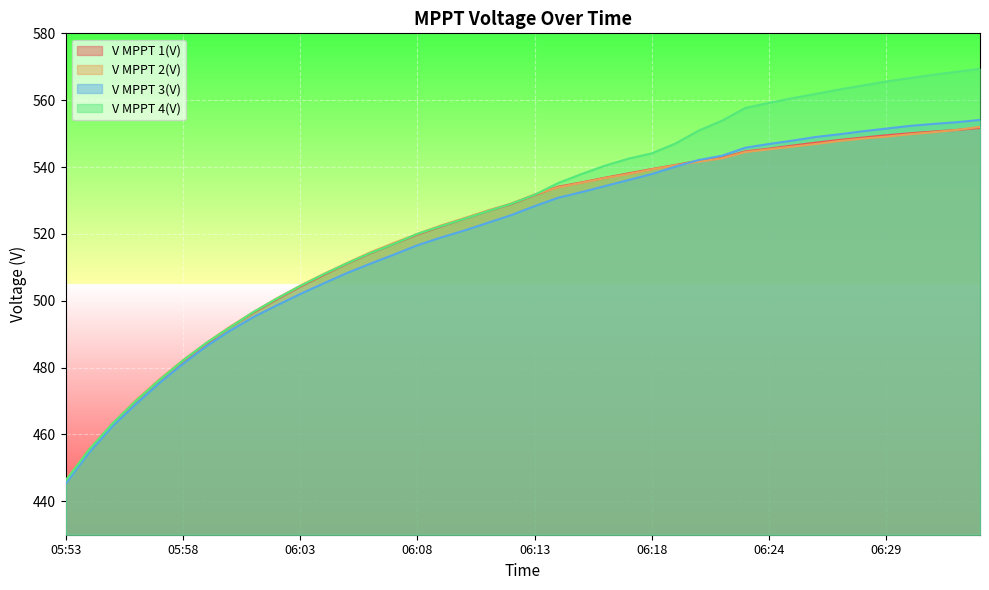

True or false: V MPPT 1(V) and V MPPT 4(V) intersect in this chart.

False